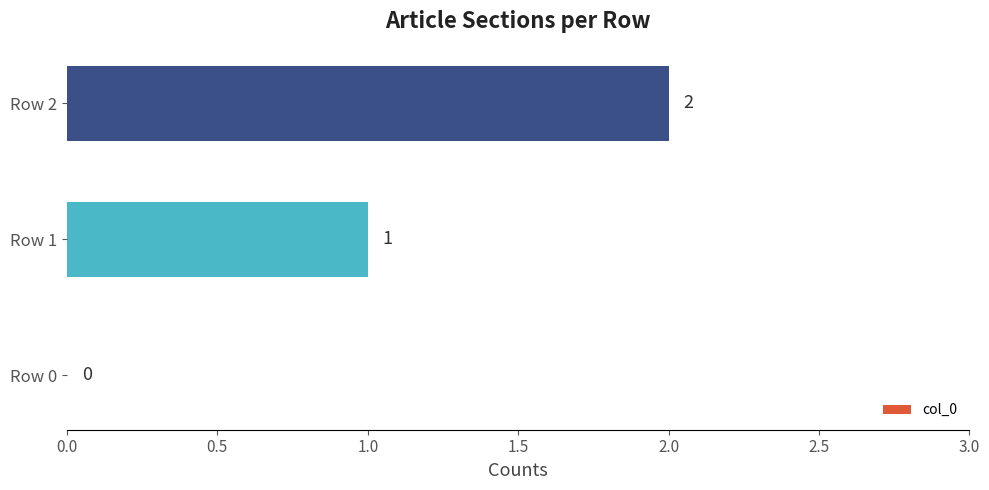

True or false: the data shows -1 at Row 0.

False